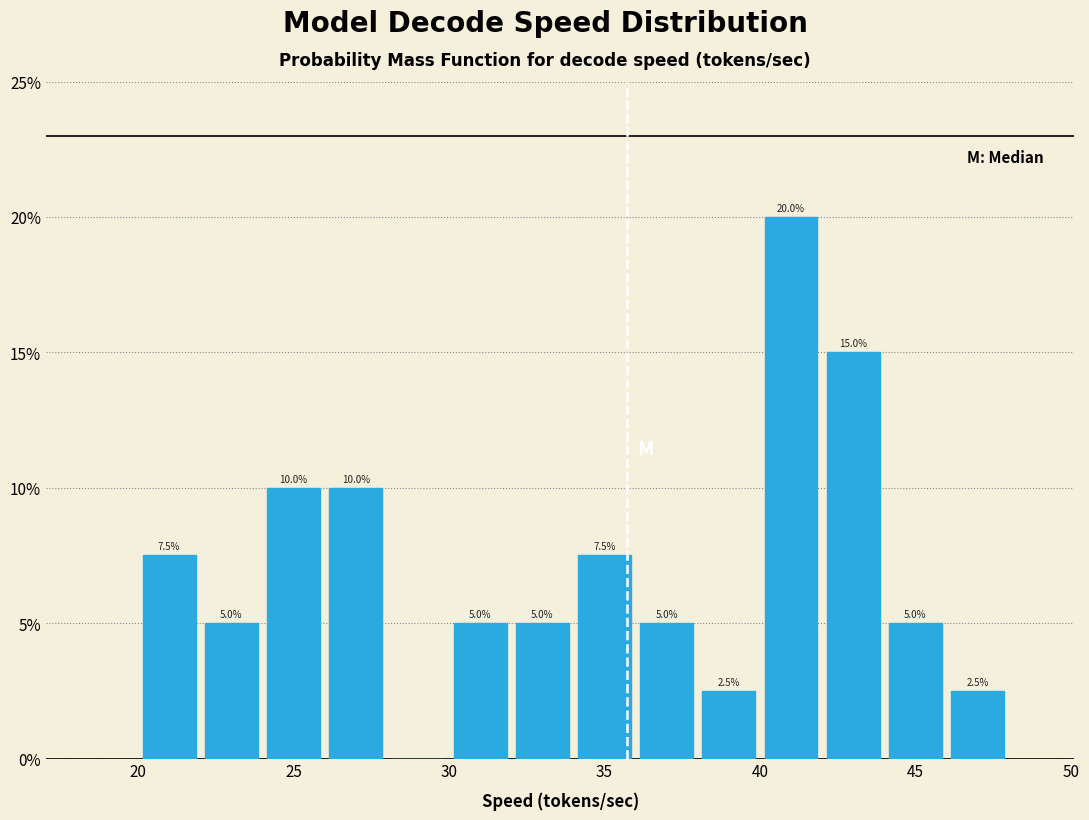

Over which range of the x-axis is the bar tallest?

40 to 42